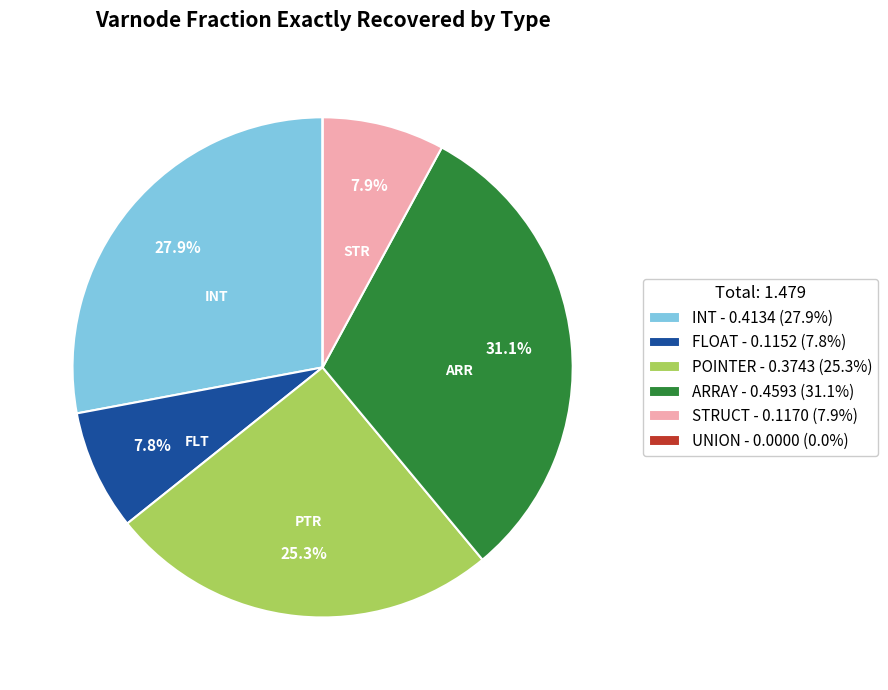

Between INT - 0.4134 (27.9%) and FLOAT - 0.1152 (7.8%), which is larger?

INT - 0.4134 (27.9%)